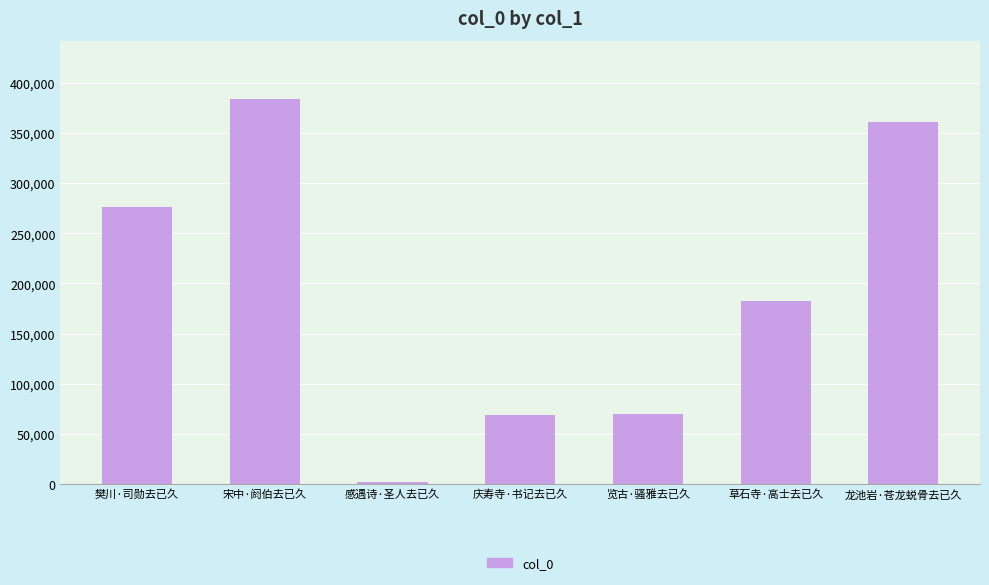

Approximately how many times larger is the value at 樊川·司勋去已久 compared to 庆寿寺·书记去已久?

4.0